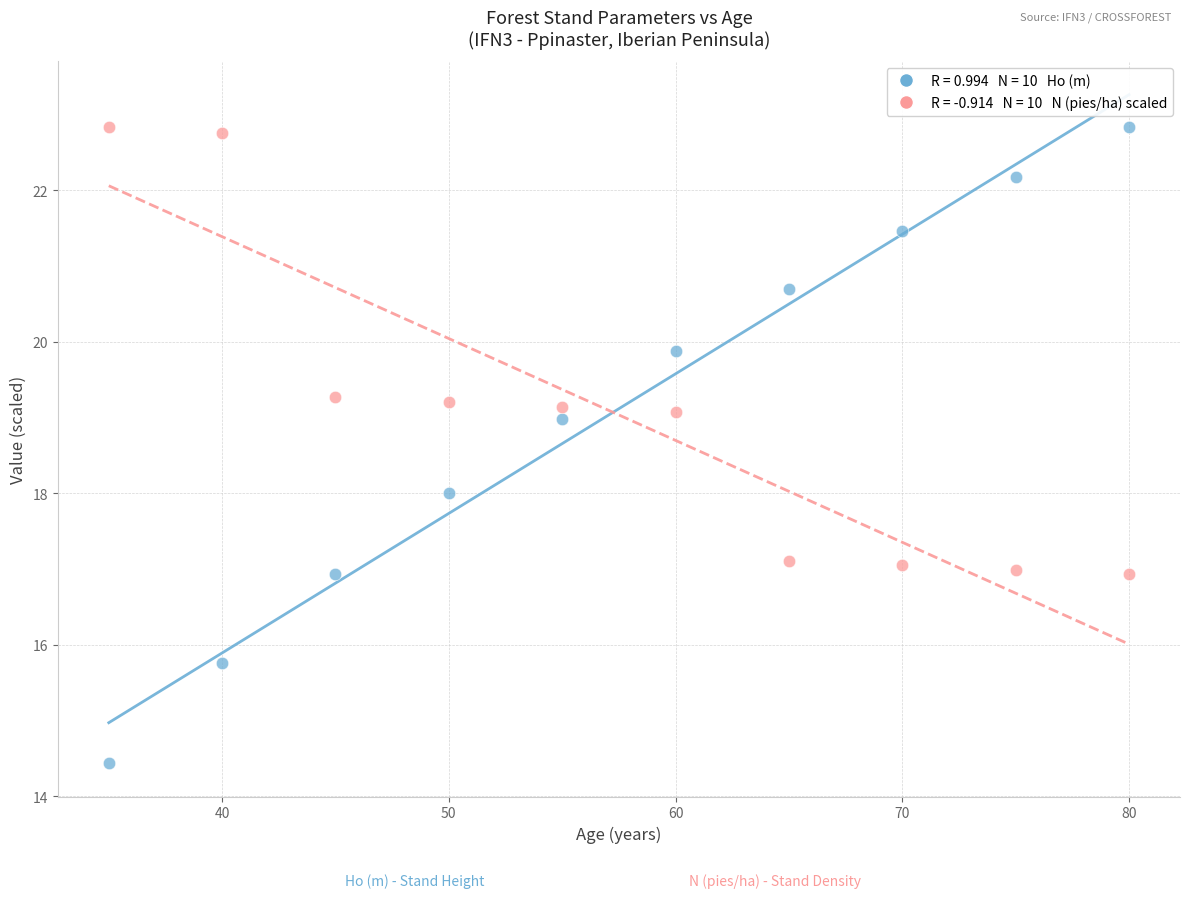

Across all data points, what is the range of Y values (max minus min)?

8.4